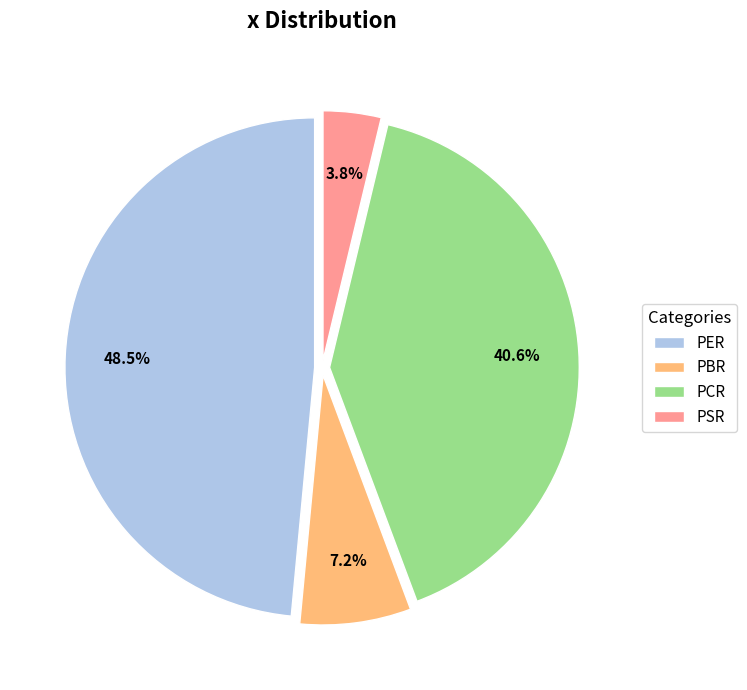

Rank the categories by value from lowest to highest.

PSR, PBR, PCR, PER